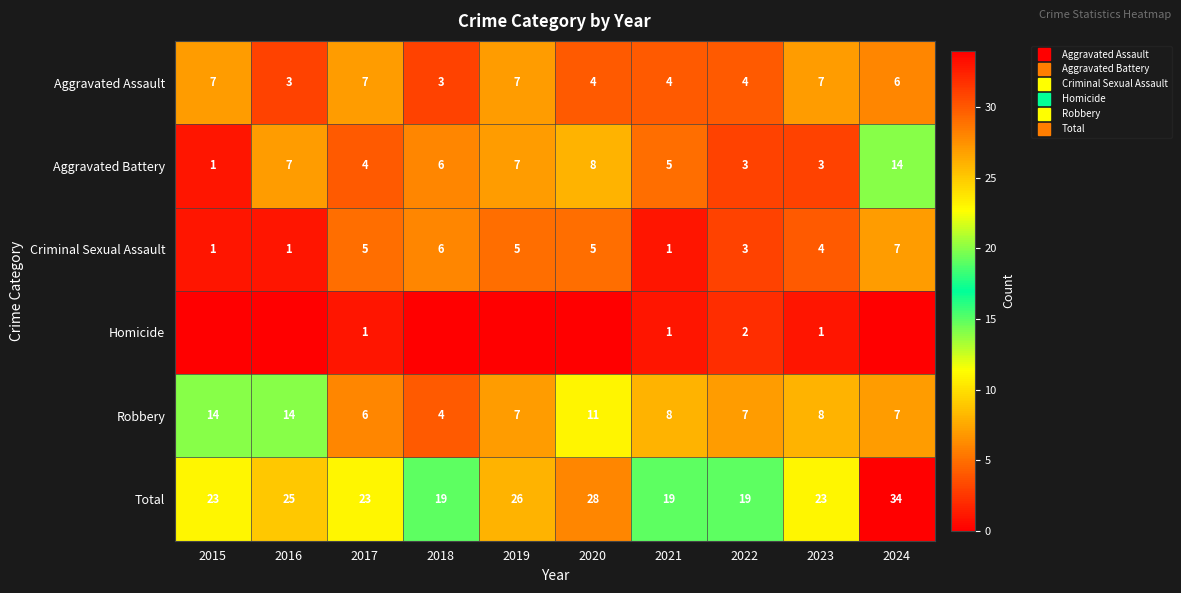

At how many categories does at least one series exceed 18?

10